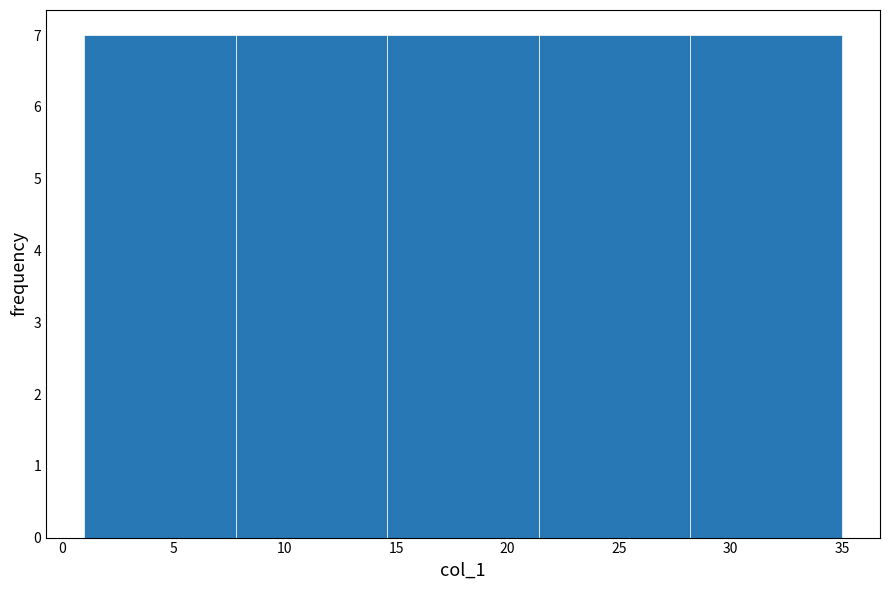

Reading left to right, transcribe this chart: for each bar, give the range it covers on the x-axis and its height. Neither the bar edges nor the heights are printed on the chart, so give them approximately, as read against the axes.

1.0 to 7.8: 7
7.8 to 14.6: 7
14.6 to 21.4: 7
21.4 to 28.2: 7
28.2 to 35.0: 7